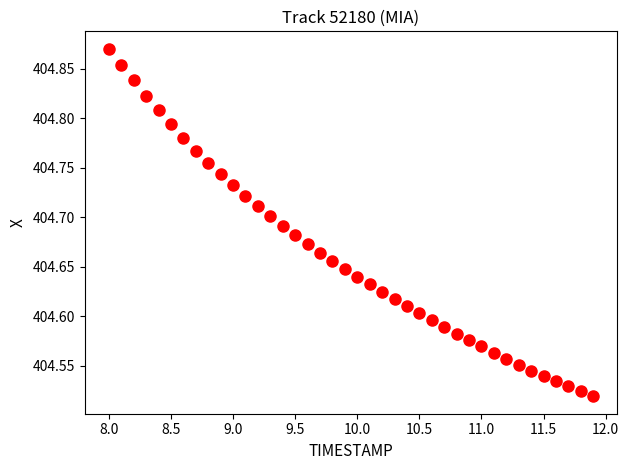

What is the range of Y values (max minus min)?

0.4